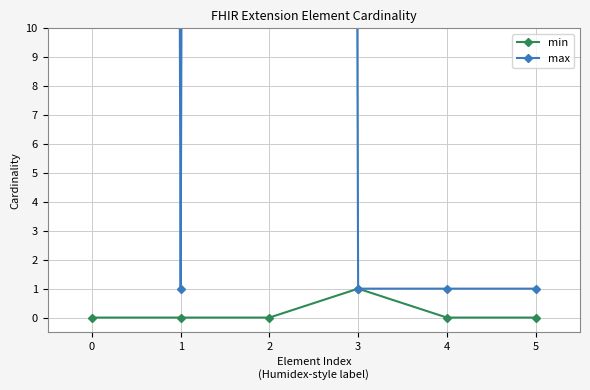

True or false: min and max intersect in this chart.

False